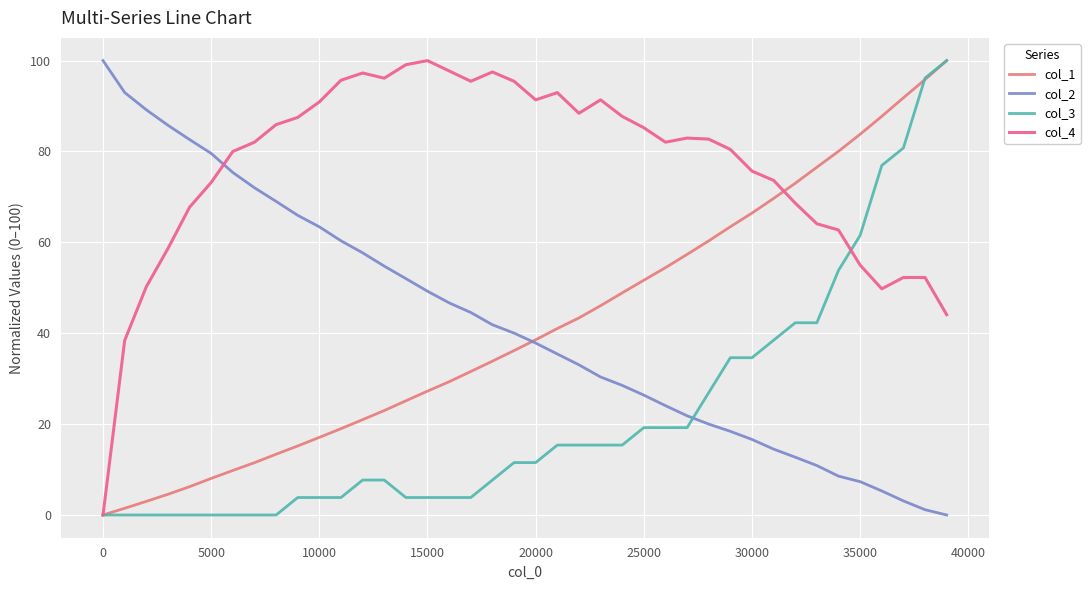

Does the chart display data point markers on the line(s)?

No